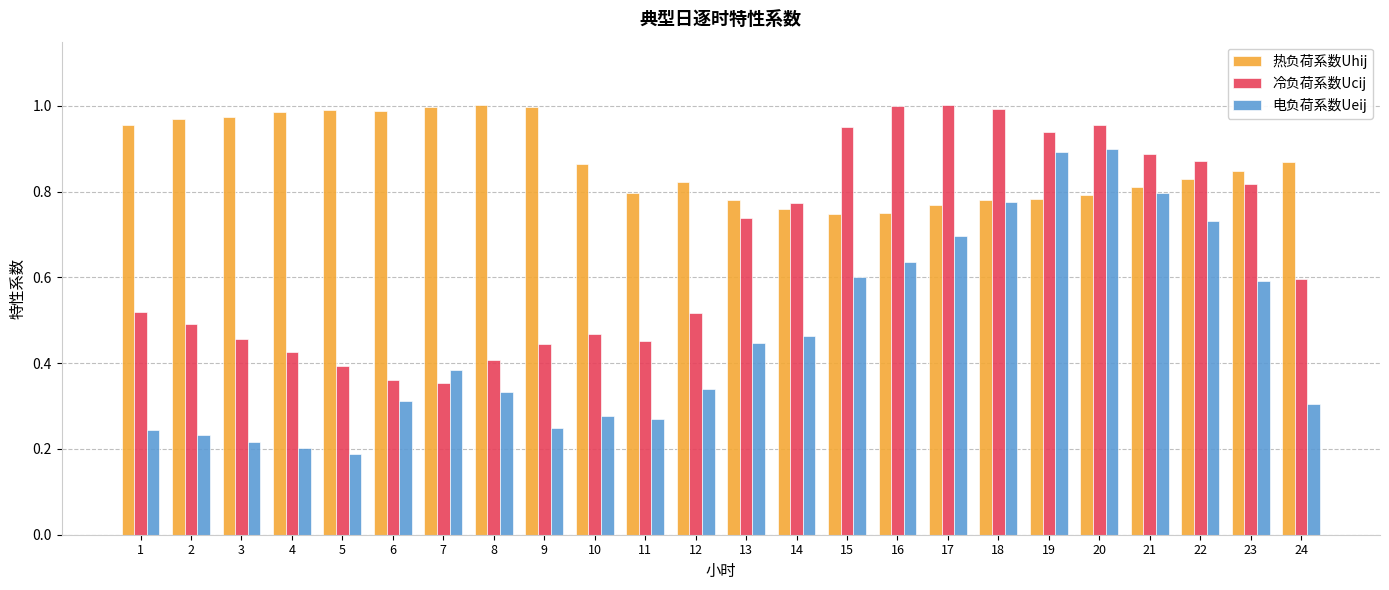

At how many categories does at least one series exceed 0?

24